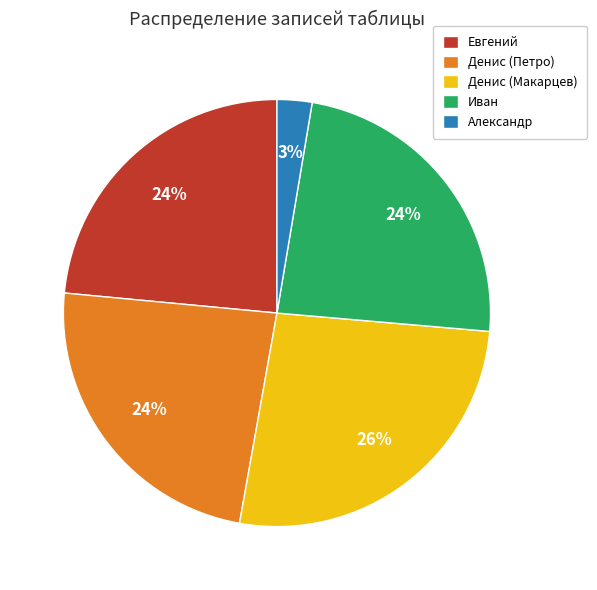

Do Александр and Евгений together represent more than half of the pie?

No